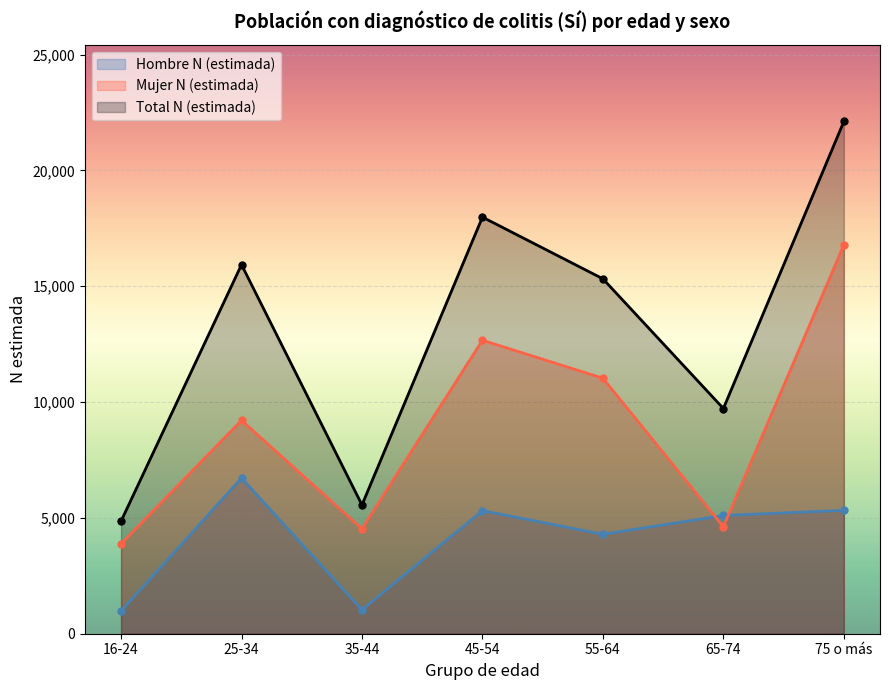

What is the difference between the maximum and second lowest values in the Total N (estimada) series?

16555